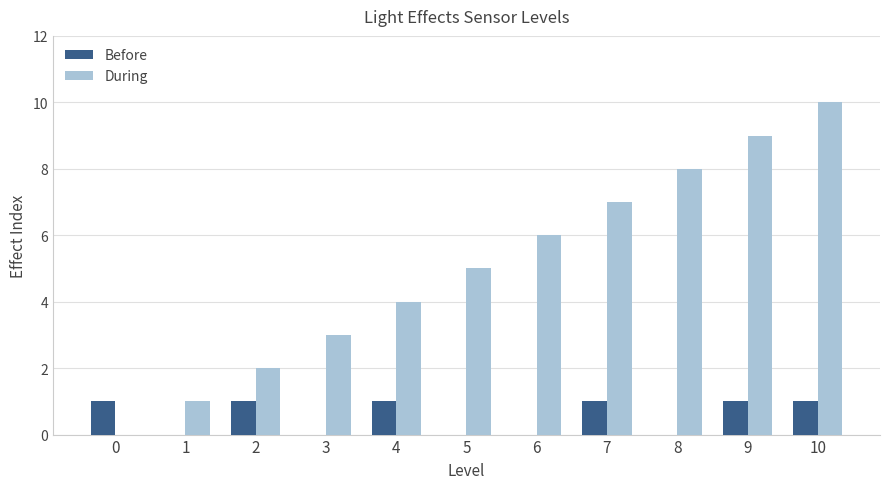

The Before series shows 0 at 10. True or false?

False